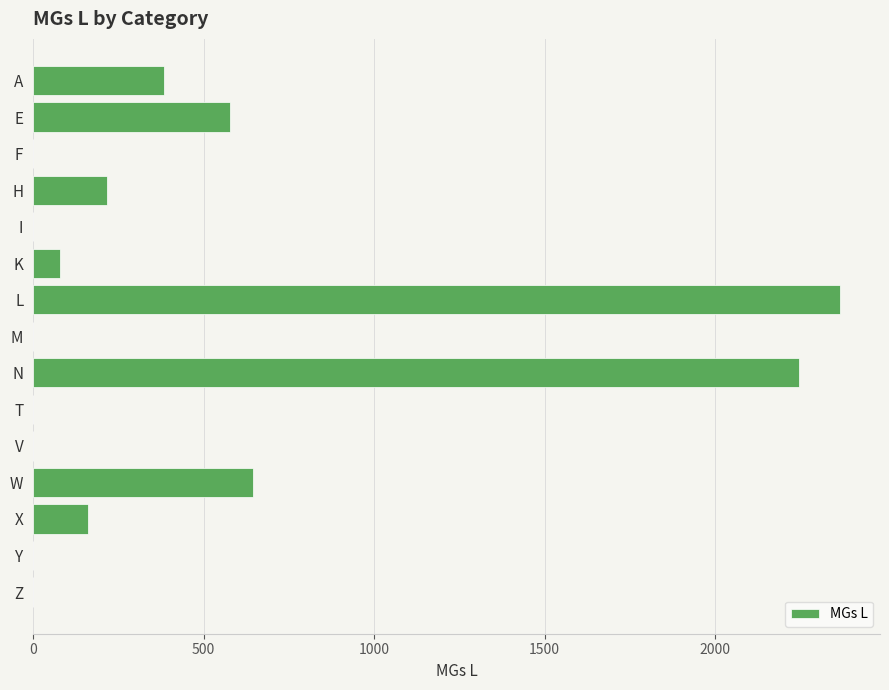

What is the sum of the values at E and L?

2942